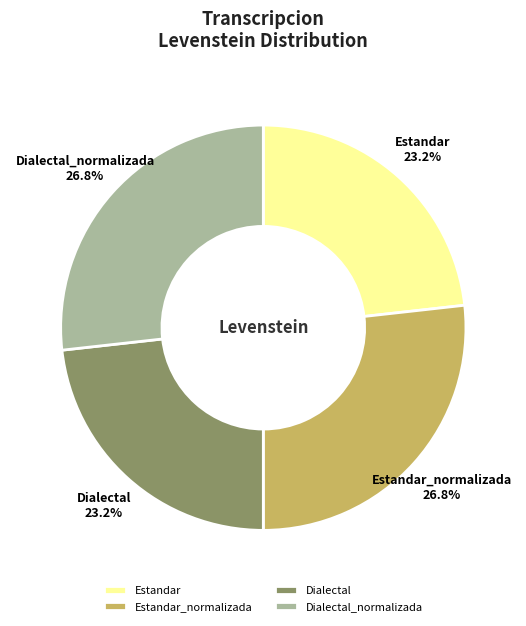

Is there a majority slice in this chart?

No